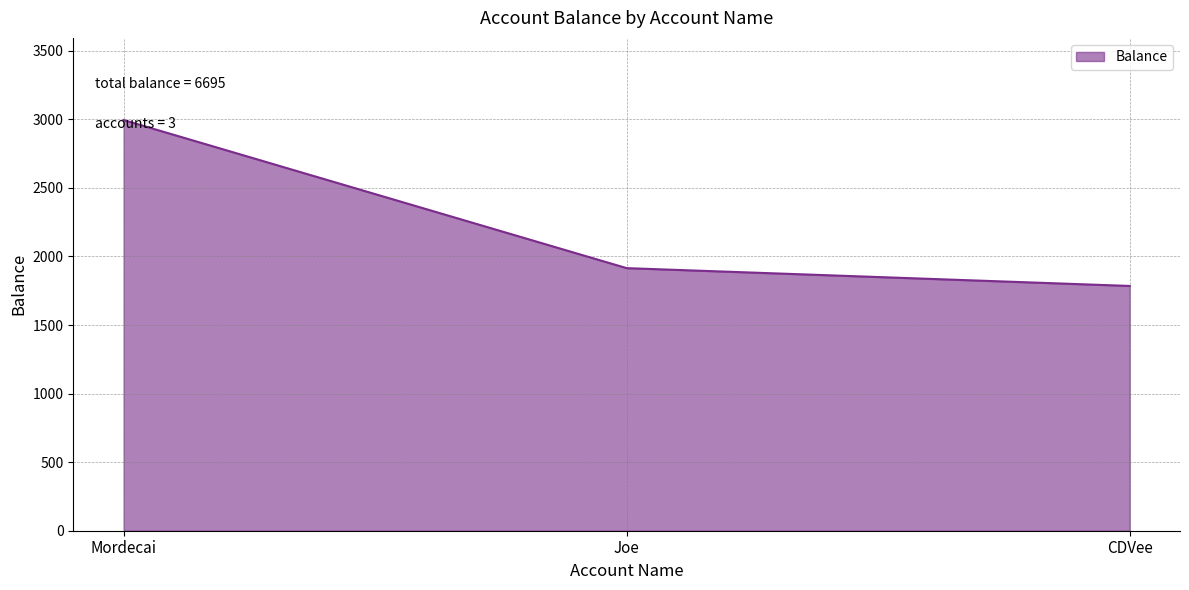

What is the difference between the maximum and second lowest values?

1080